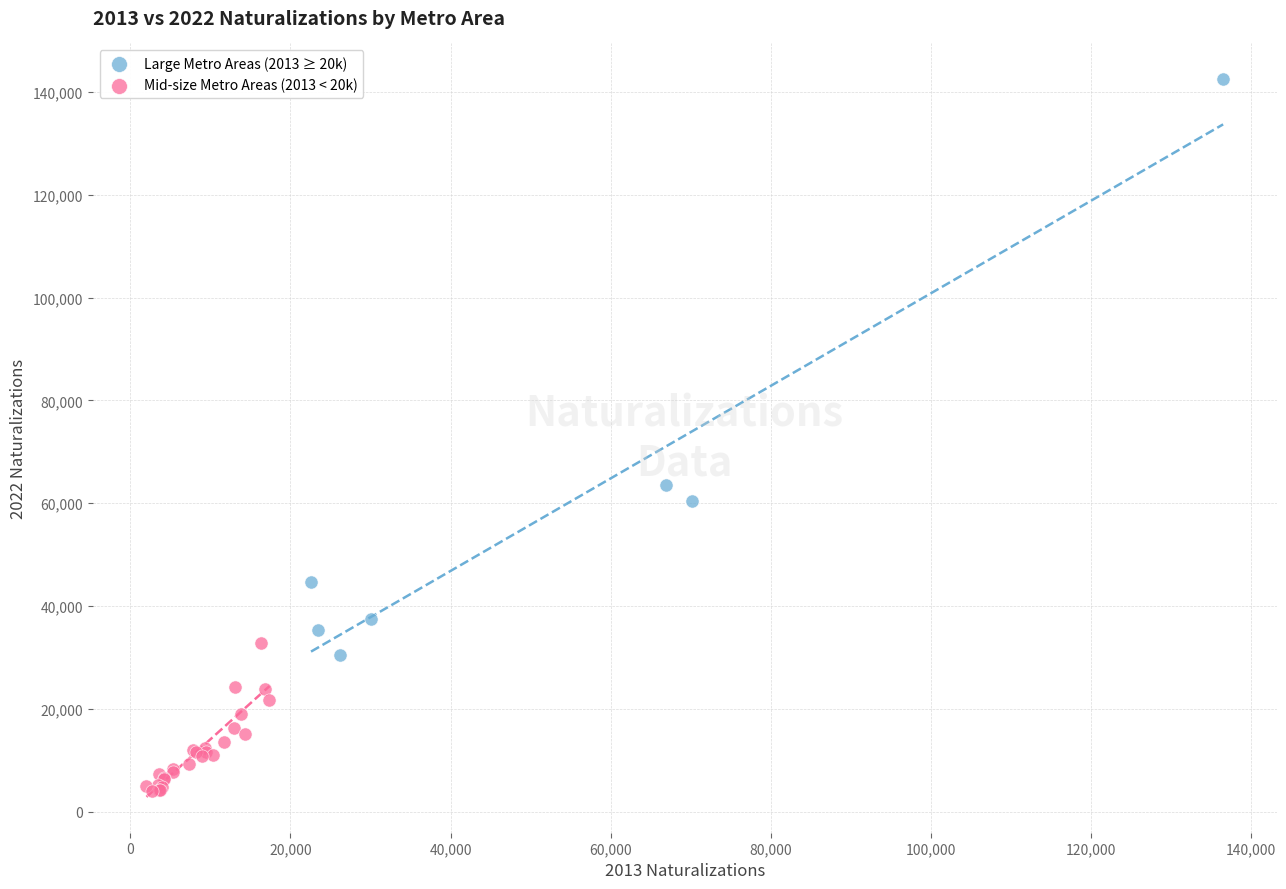

Which series has the largest Y range (max minus min)?

Large Metro Areas (2013 ≥ 20k)